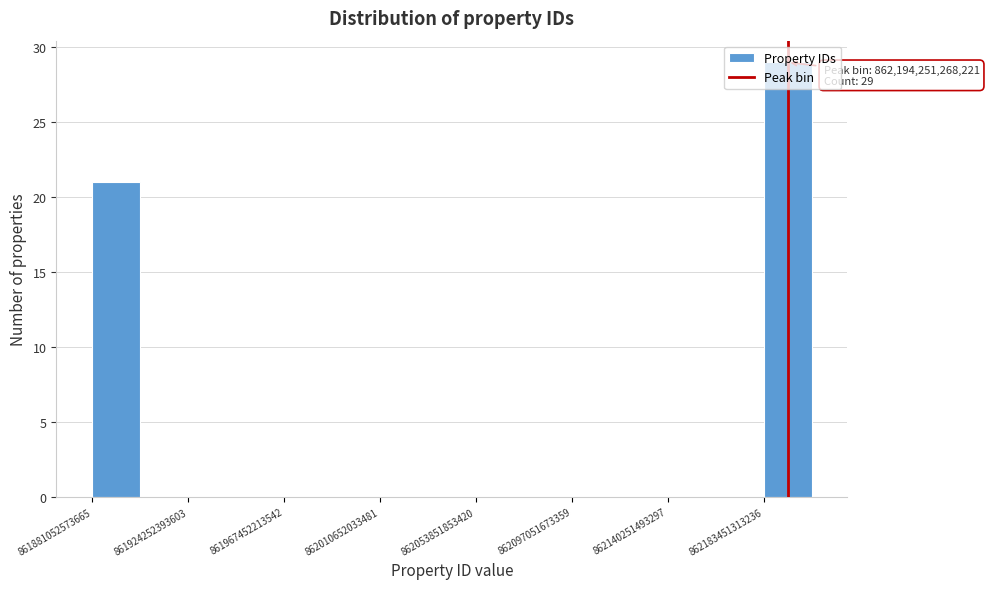

Over which range of the x-axis is the bar tallest?

862185000000000 to 862205000000000